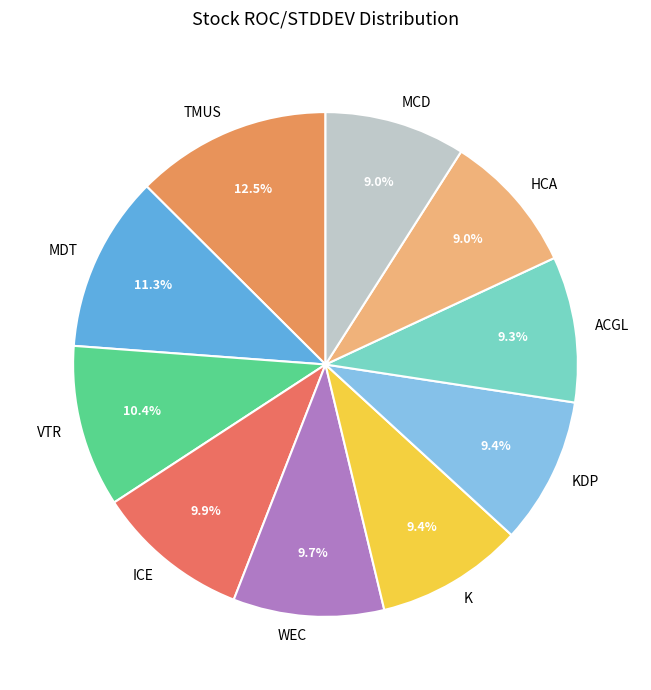

What is the largest slice in the pie chart?

TMUS